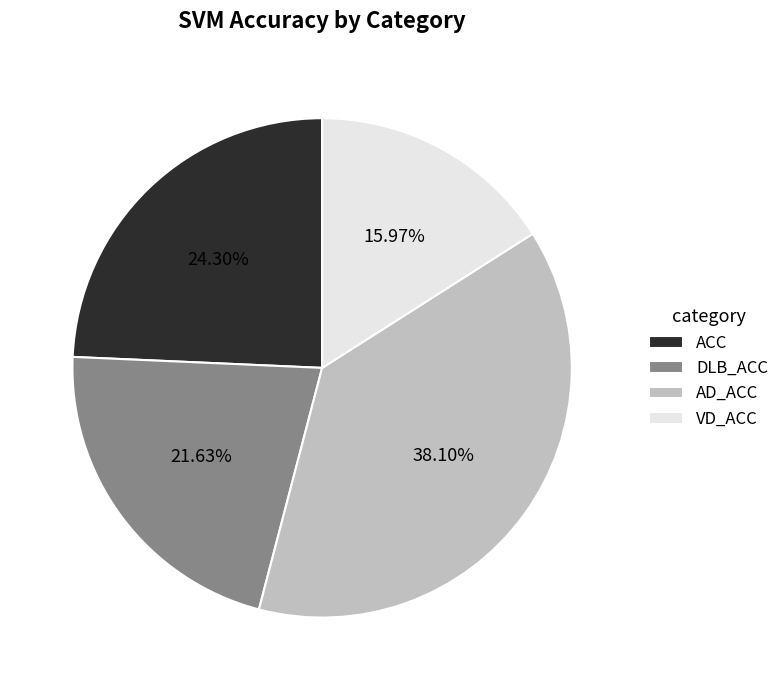

To the nearest percent, what is the combined percentage of AD_ACC and VD_ACC?

54%